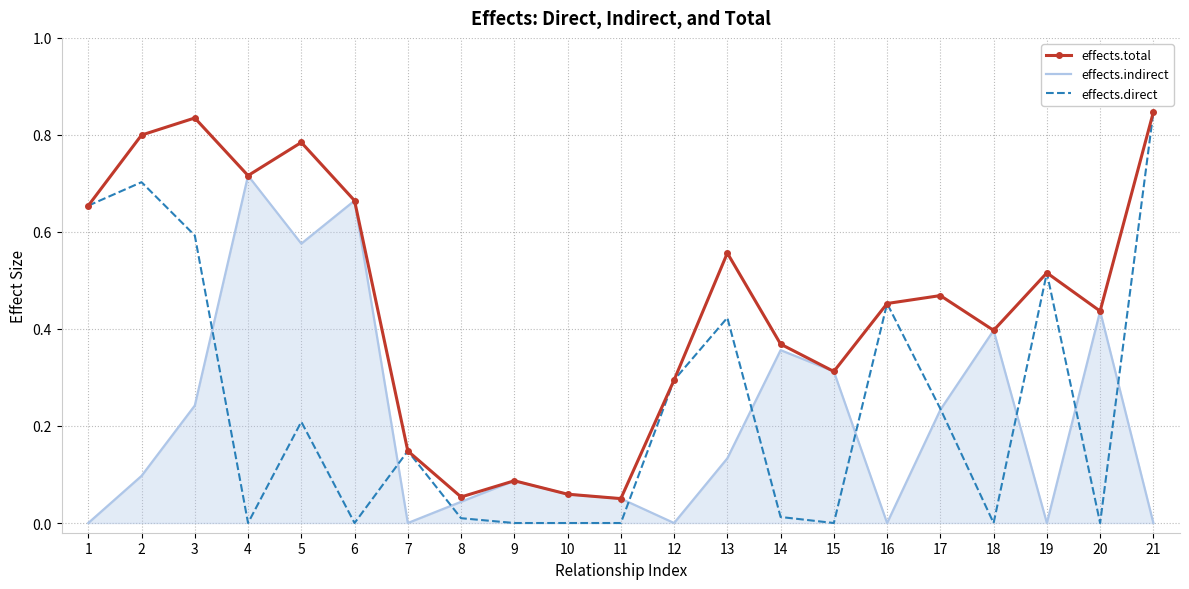

Is it true that effects.indirect equals 0.1 at 13?

True